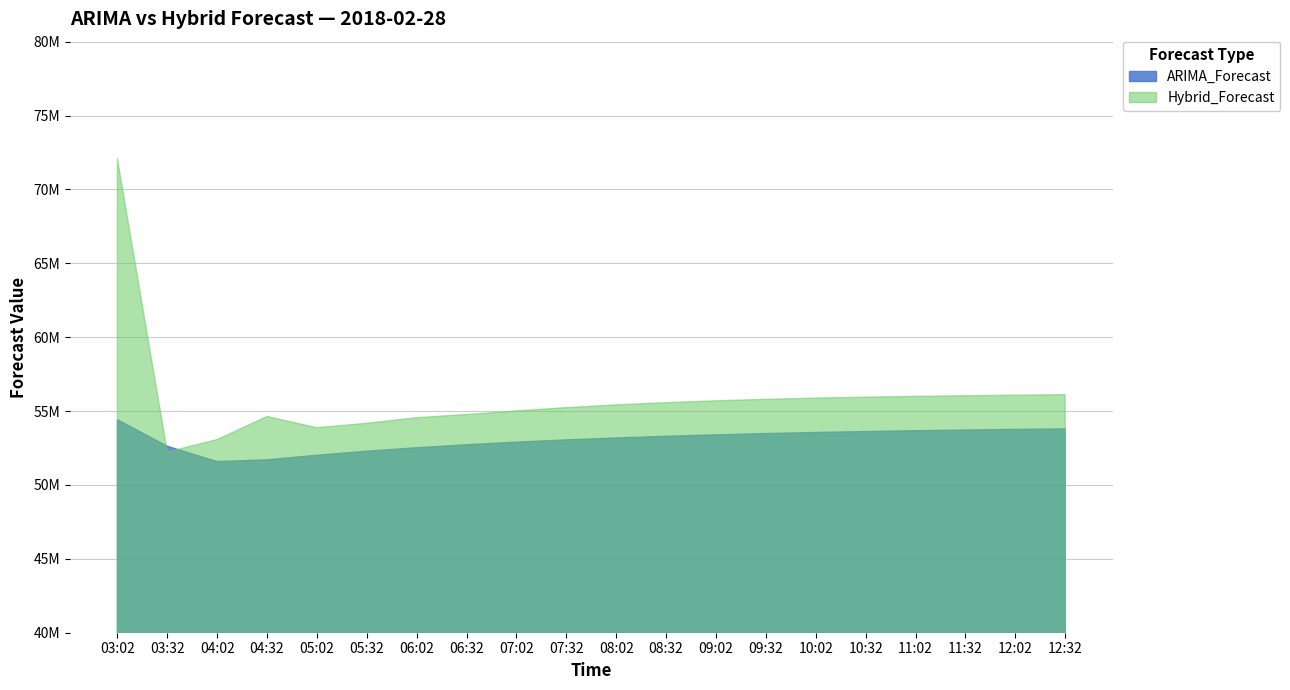

Reading left to right, transcribe all the data shown in this chart.

ARIMA_Forecast: 03:02=54416631.3	03:32=52619577.8	04:02=51583102.9	04:32=51698520.9	05:02=52012048.3	05:32=52283311.8	06:02=52518008.9	06:32=52721068.5	07:02=52896755.6	07:32=53048759.9	08:02=53180273.9	08:32=53294059.7	09:02=53392507.1	09:32=53477683.7	10:02=53551378.4	10:32=53615139.0	11:02=53670304.6	11:32=53718033.9	12:02=53759329.2	12:32=53795057.9
Hybrid_Forecast: 03:02=72069264.6	03:32=52226716.2	04:02=53072539.5	04:32=54633367.0	05:02=53871897.3	05:32=54173291.2	06:02=54551897.0	06:32=54765386.4	07:02=55009551.3	07:32=55233510.0	08:02=55415697.7	08:32=55568779.2	09:02=55693985.6	09:32=55794332.7	10:02=55875191.3	10:32=55940426.8	11:02=55993590.8	11:32=56037527.4	12:02=56074714.0	12:32=56106650.1